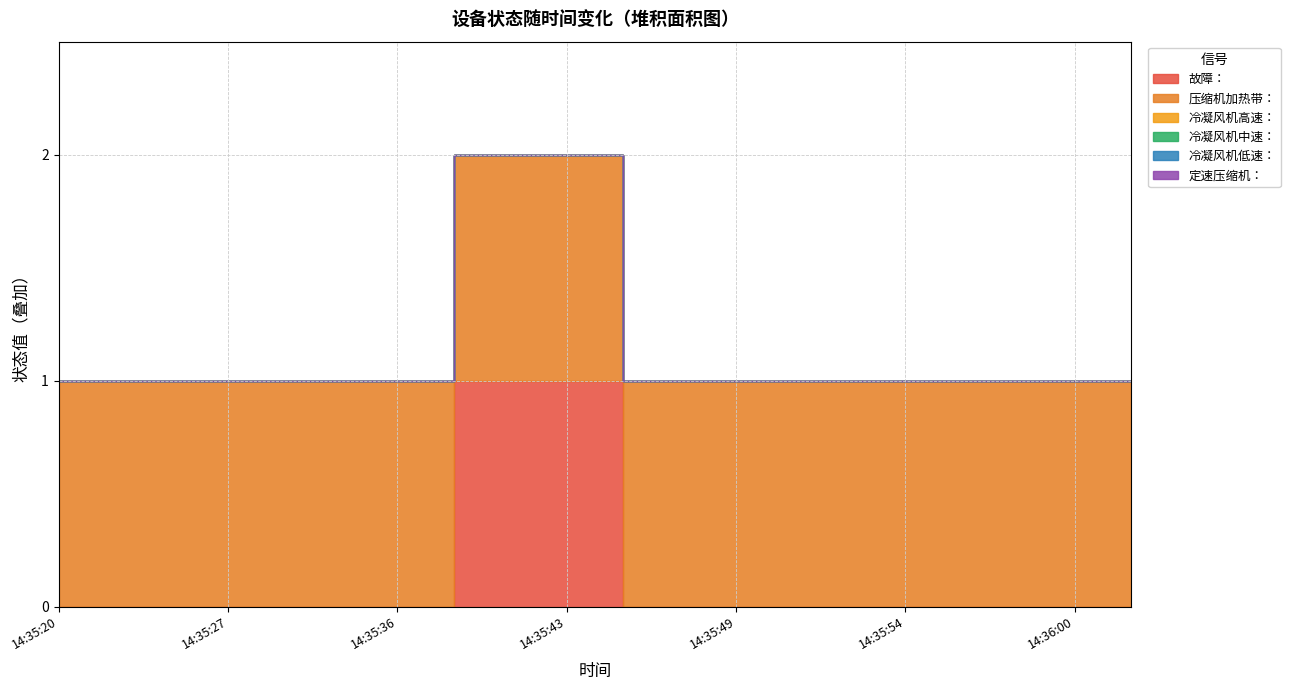

Rank the series by their maximum value, from highest to lowest.

故障：, 压缩机加热带：, 冷凝风机高速：, 冷凝风机中速：, 冷凝风机低速：, 定速压缩机：